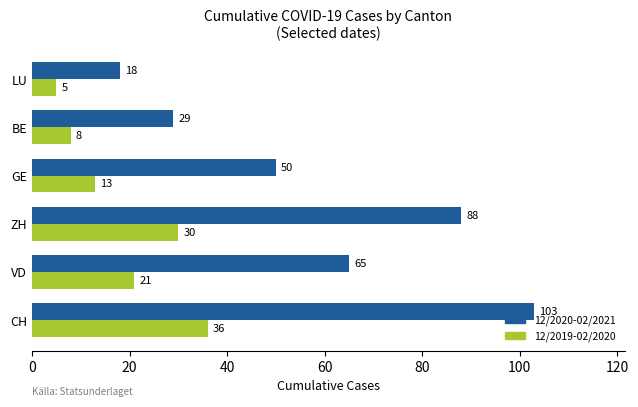

Rank the series by their maximum value, from lowest to highest.

12/2019-02/2020, 12/2020-02/2021